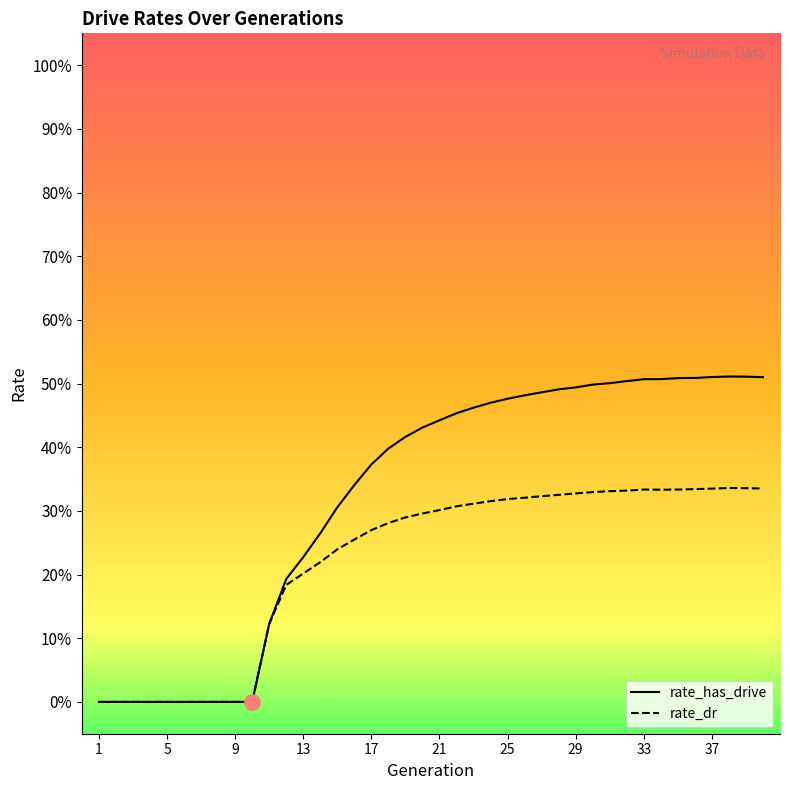

Which series has the largest total across all categories?

rate_has_drive